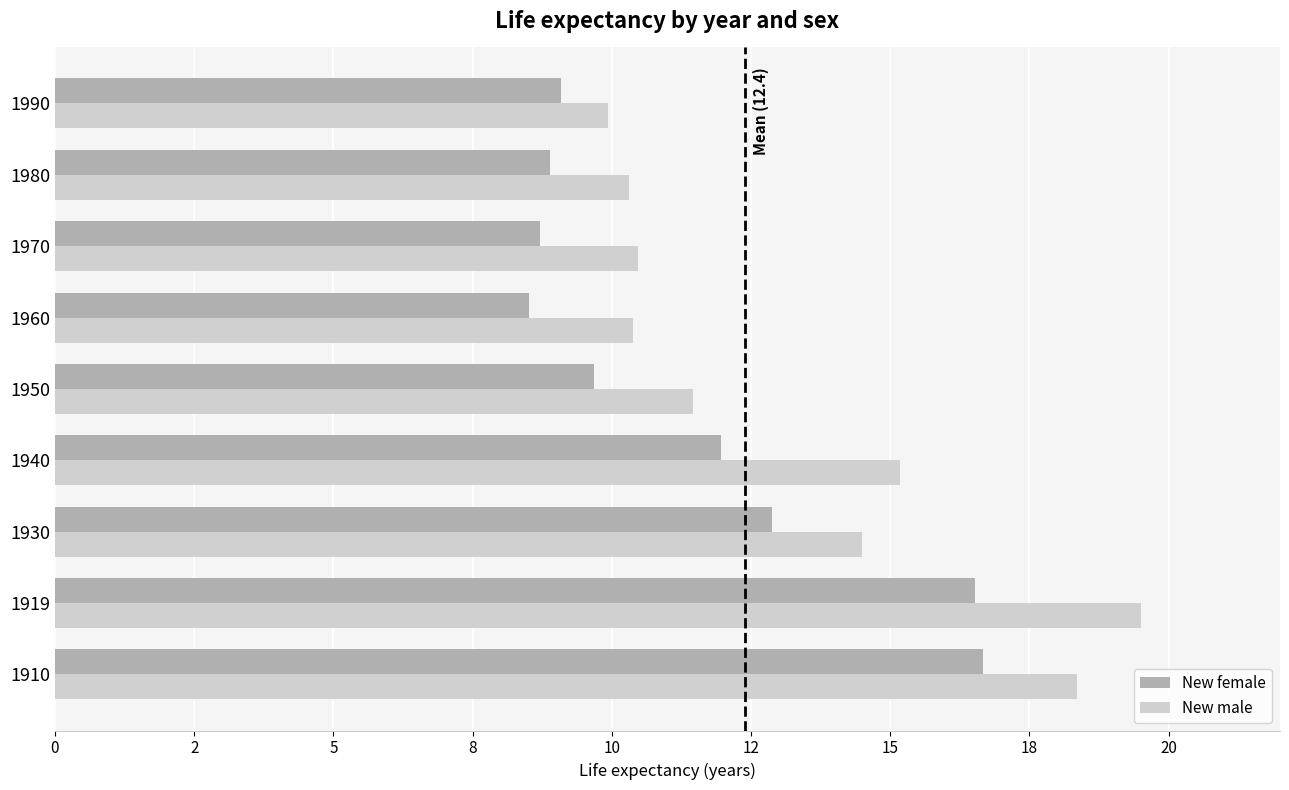

What are all the series names shown in the legend?

New female, New male